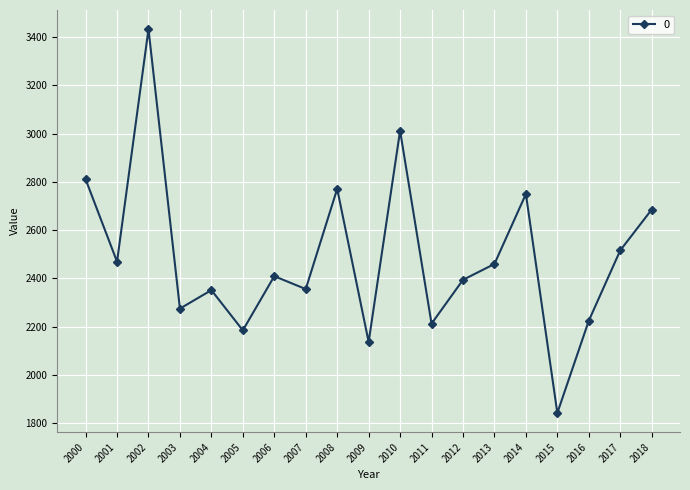

True or false: the data shows 2944.4 at 2011.

False